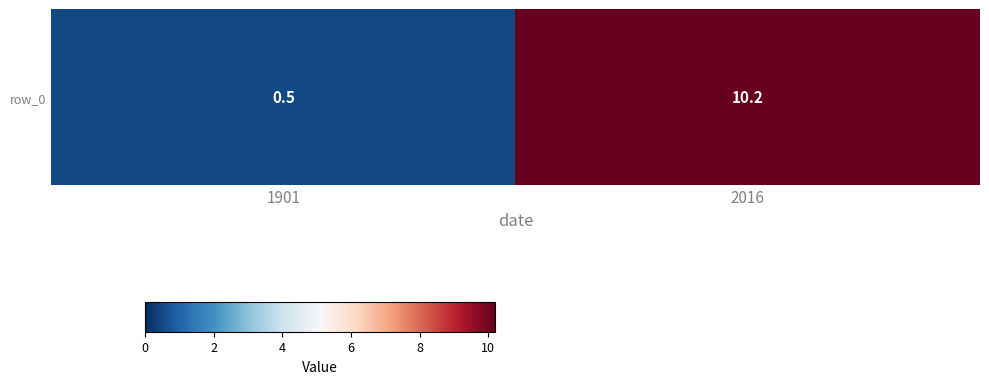

What is the approximate value at 2016?

10.2